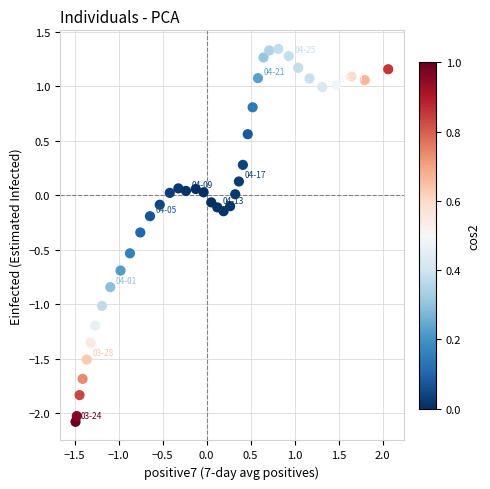

What is the range of X values (max minus min)?

3.6